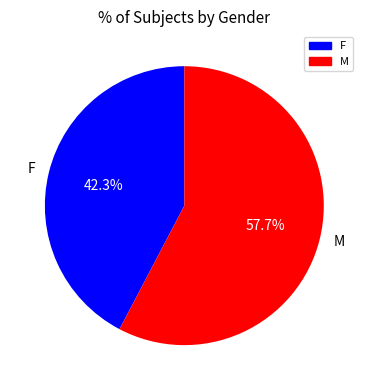

What portion of the pie excludes F?

57.7%